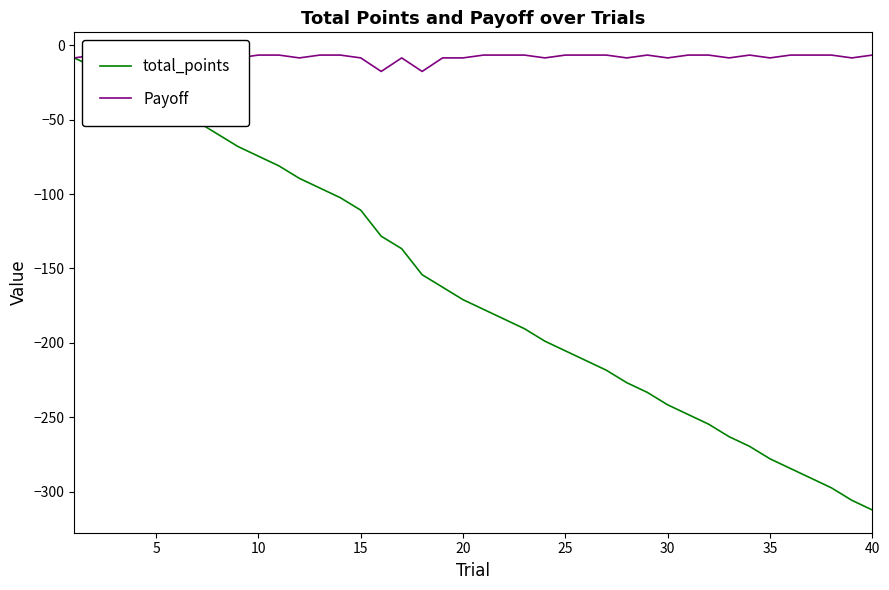

At how many categories does at least one series exceed -75?

40